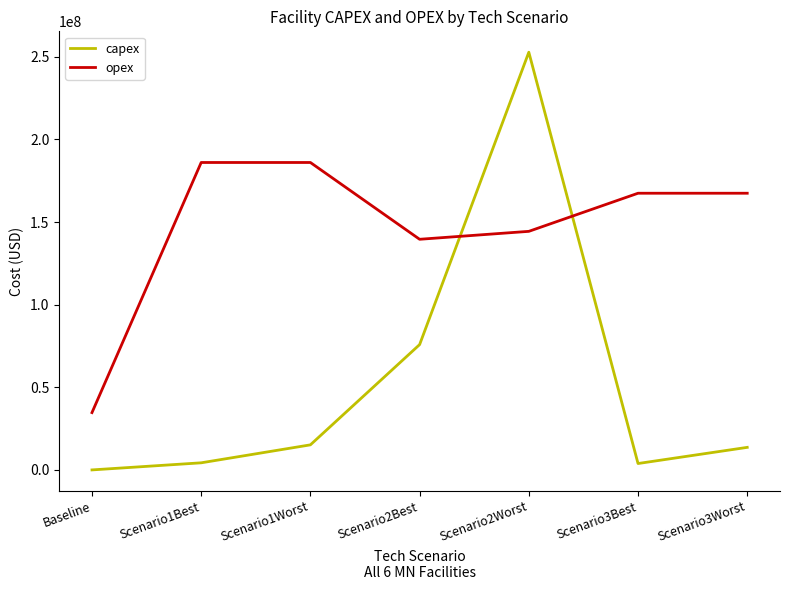

List the series in order of their overall mean, highest first.

opex, capex